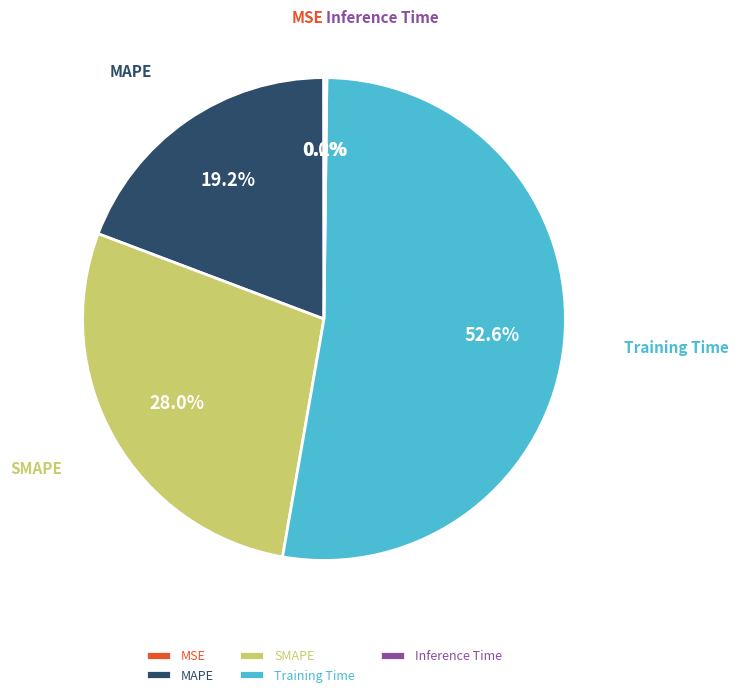

What percentage is NOT represented by MAPE?

80.8%